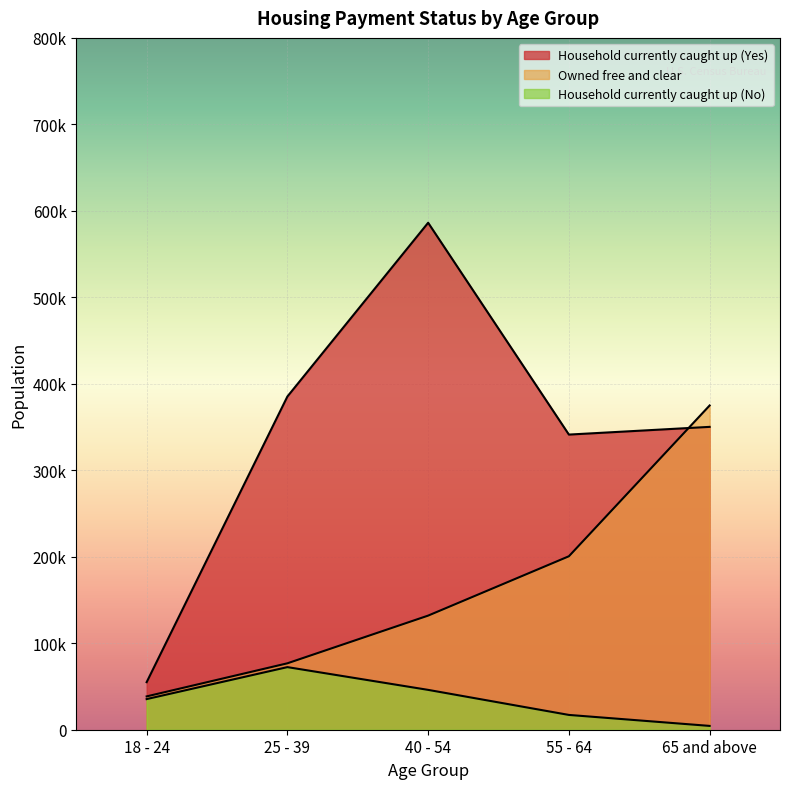

What is the difference between the maximum and minimum values in the Household currently caught up (No) series?

67977